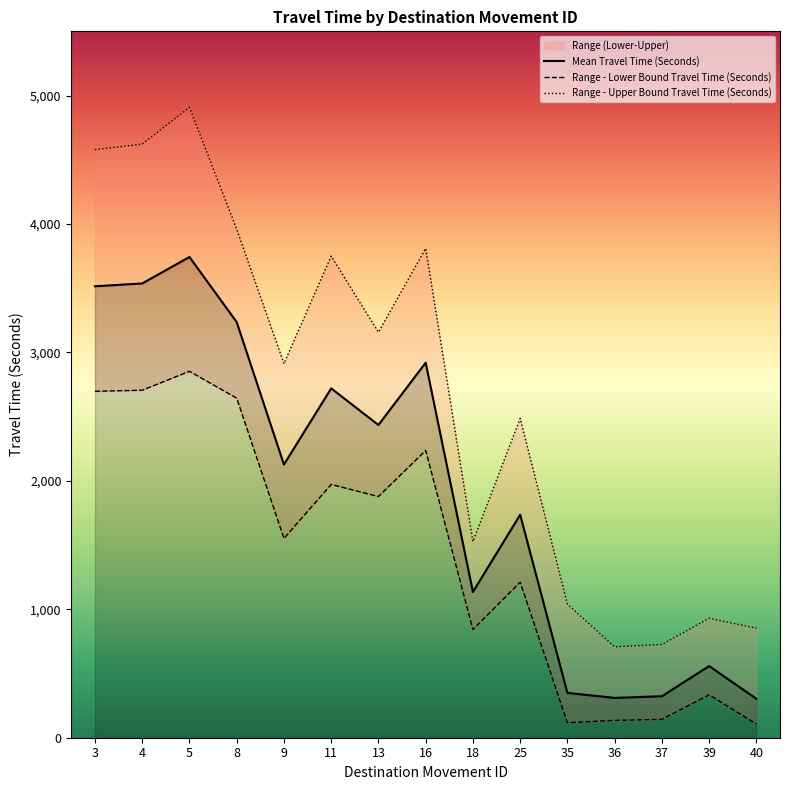

Which series has the largest range (max minus min)?

Range - Upper Bound Travel Time (Seconds)